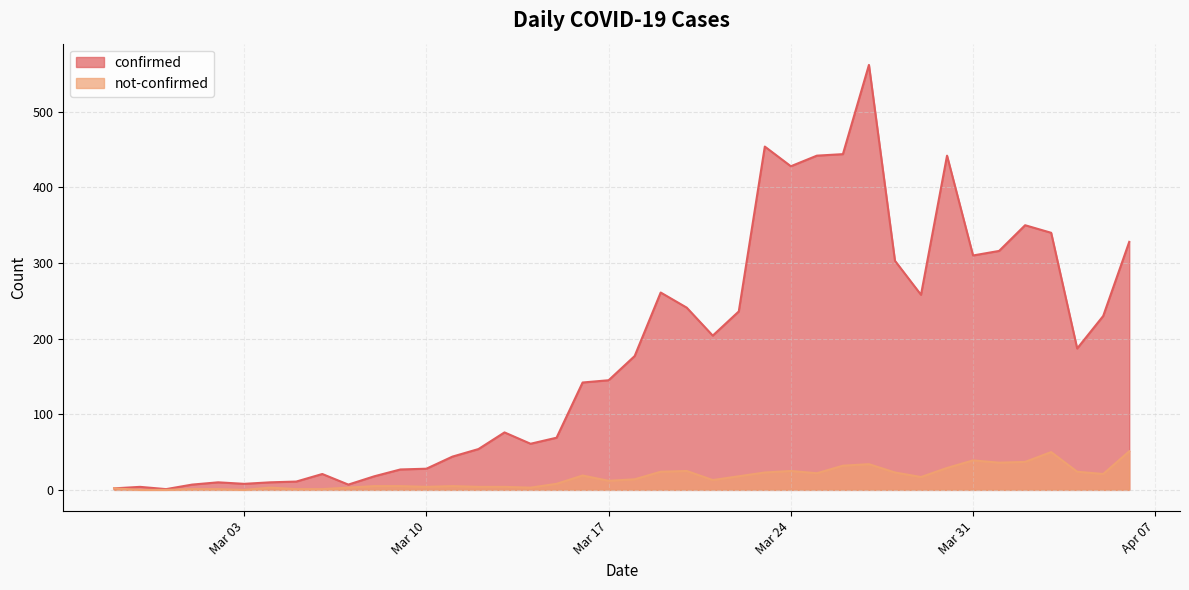

Is it true that not-confirmed equals -26 at Mar 03?

False